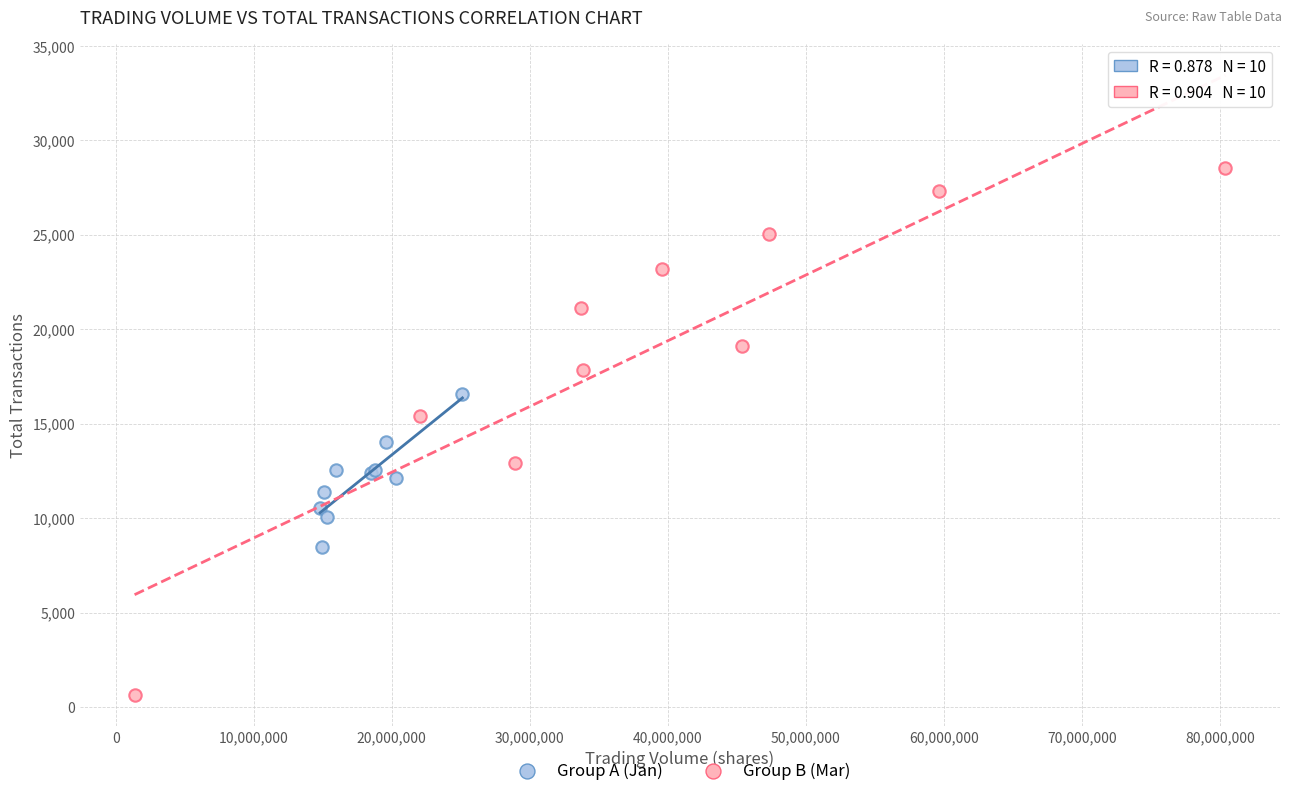

Which series reaches the minimum Y coordinate?

Group B (Mar)